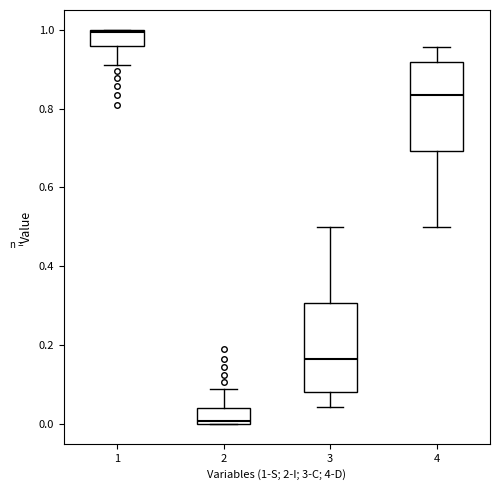

Reading left to right, transcribe this box plot: for each box, give where its median line is, the range the box spans, and where its two whiskers end, as read against the y-axis. The values are not printed on the chart, so give them approximately, as read against the axis.

1: median 1.00, box 0.96 to 1.00, whiskers 0.90 to 1.00
2: median 0.00, box 0.00 to 0.04, whiskers 0.00 to 0.10
3: median 0.16, box 0.08 to 0.30, whiskers 0.04 to 0.50
4: median 0.84, box 0.70 to 0.92, whiskers 0.50 to 0.96